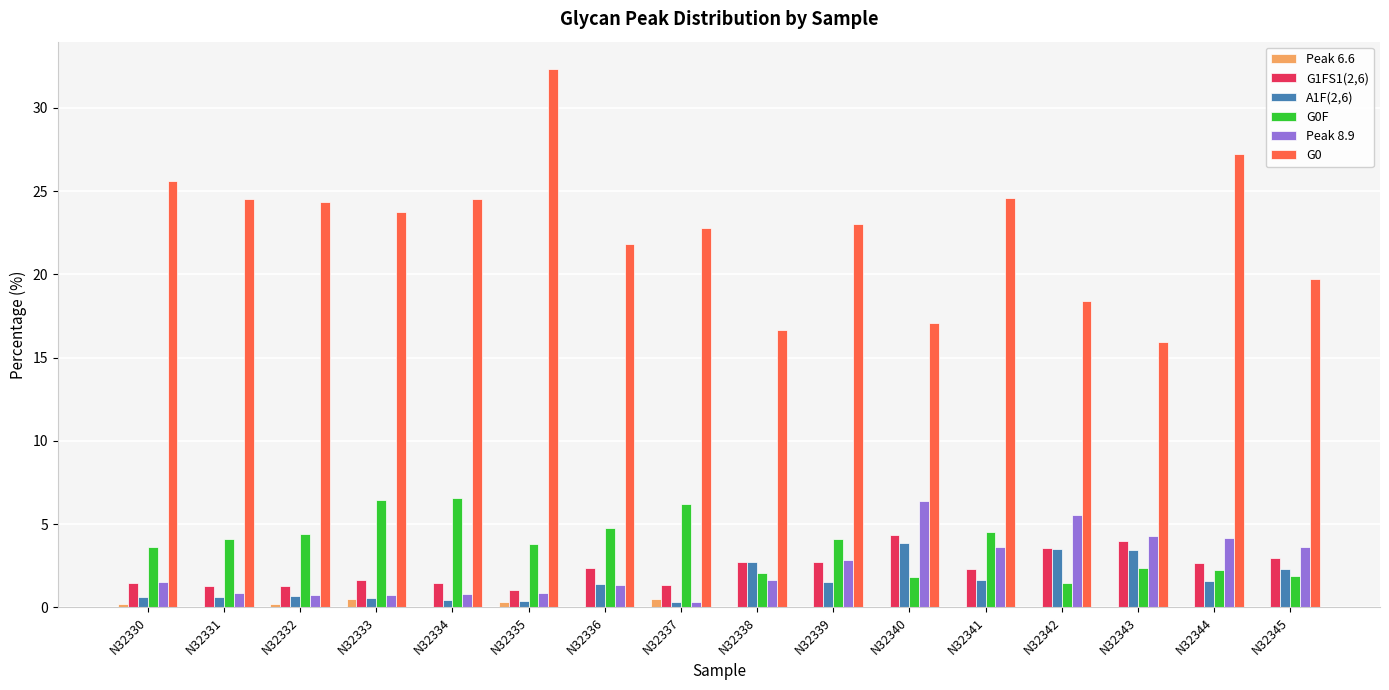

How many groups of bars are there?

16